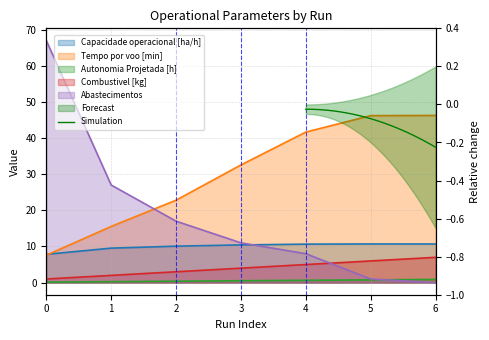

Between 2 and 6, which series saw the biggest shift?

Tempo por voo [min]